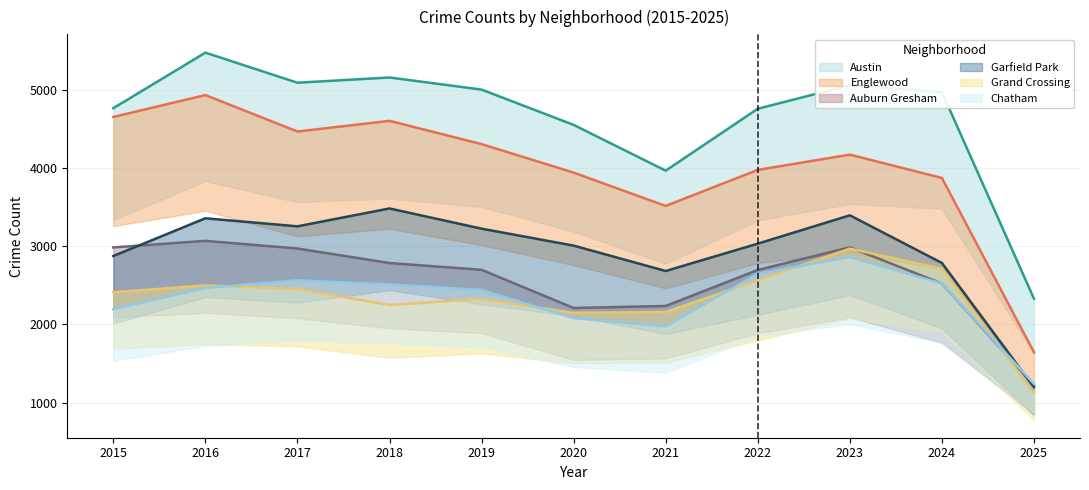

At which category is the sum across all series the highest?

2016